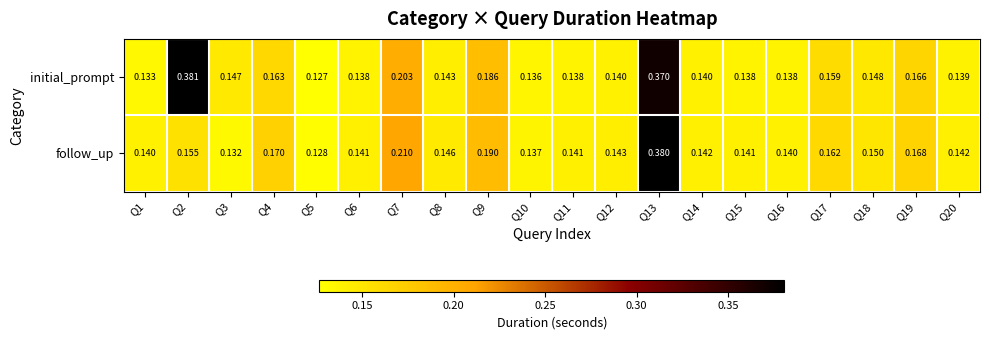

Which label corresponds to the smallest value in the chart?

Q5